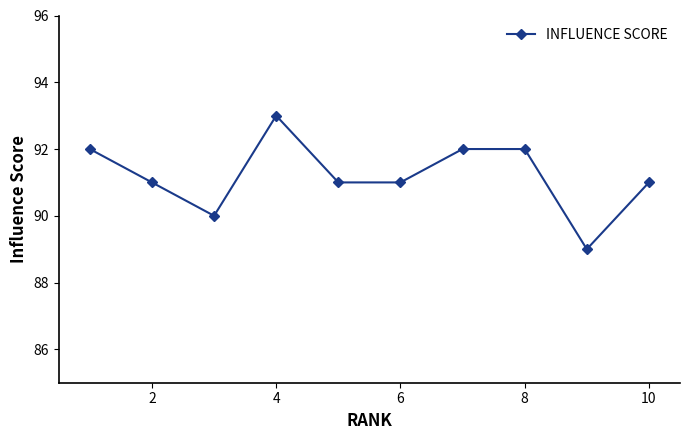

True or false: the data has more than 2 interior local peaks.

False